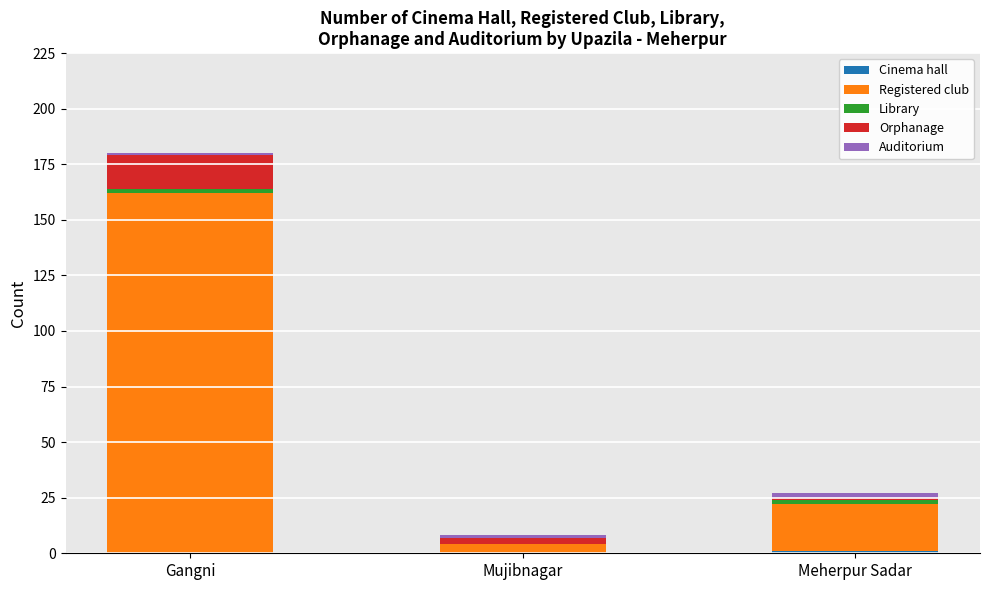

At which category is the sum across all series the highest?

Gangni